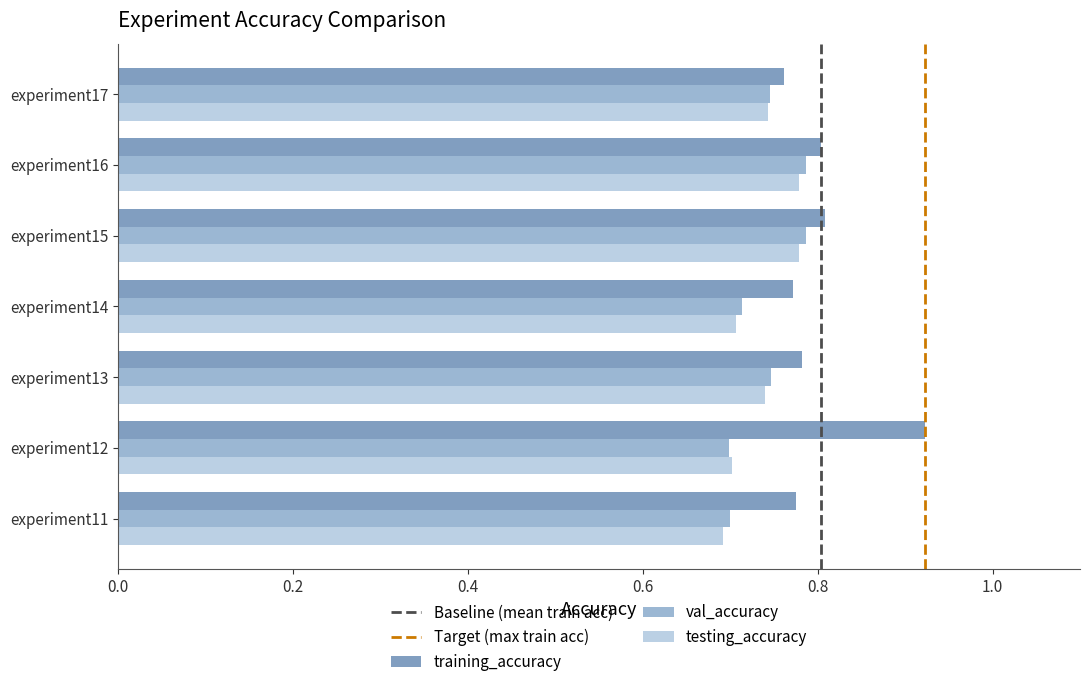

Which series has the widest spread of values?

training_accuracy